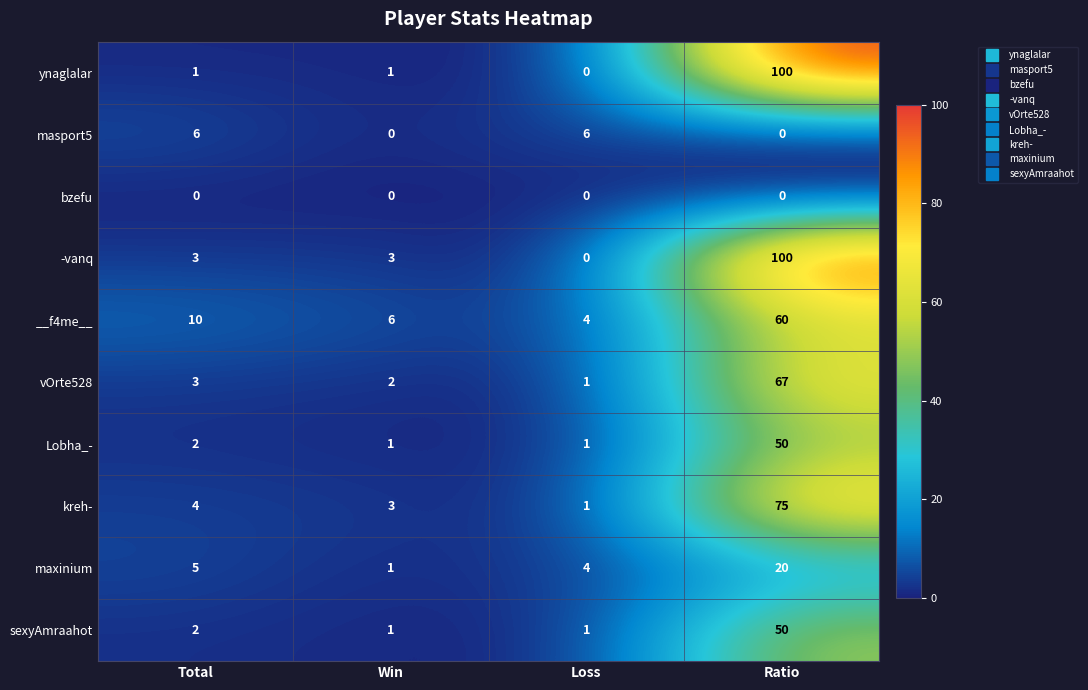

At which label is Lobha_- closest to 25?

Total